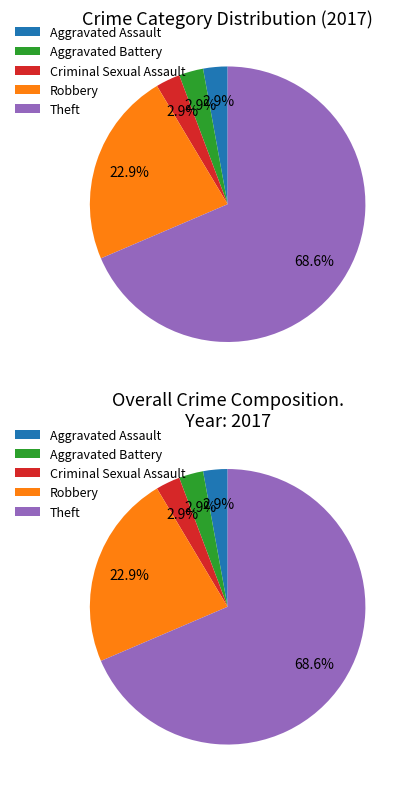

Which category has the smallest portion of the pie?

Aggravated Assault